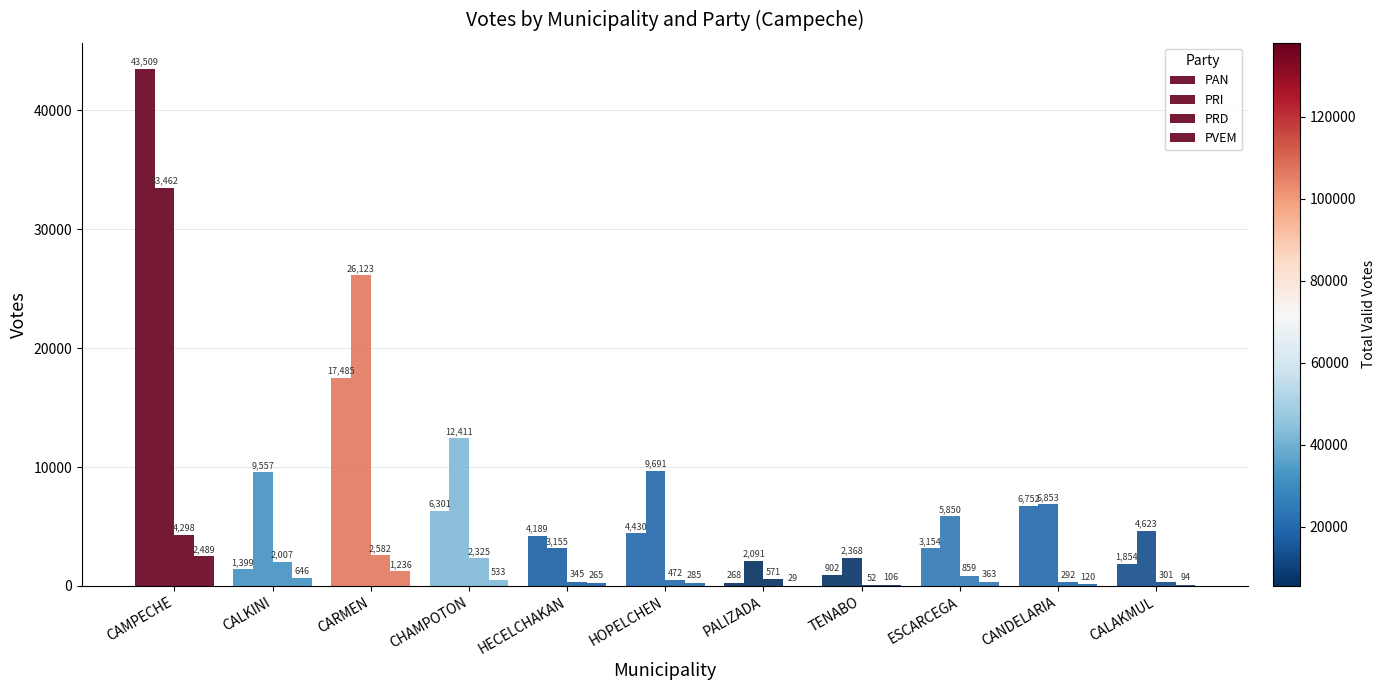

Which category has the lowest value in the PRD series?

TENABO